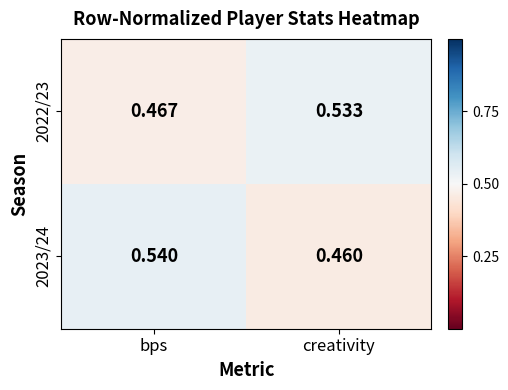

At which category is the sum across all series the highest?

bps